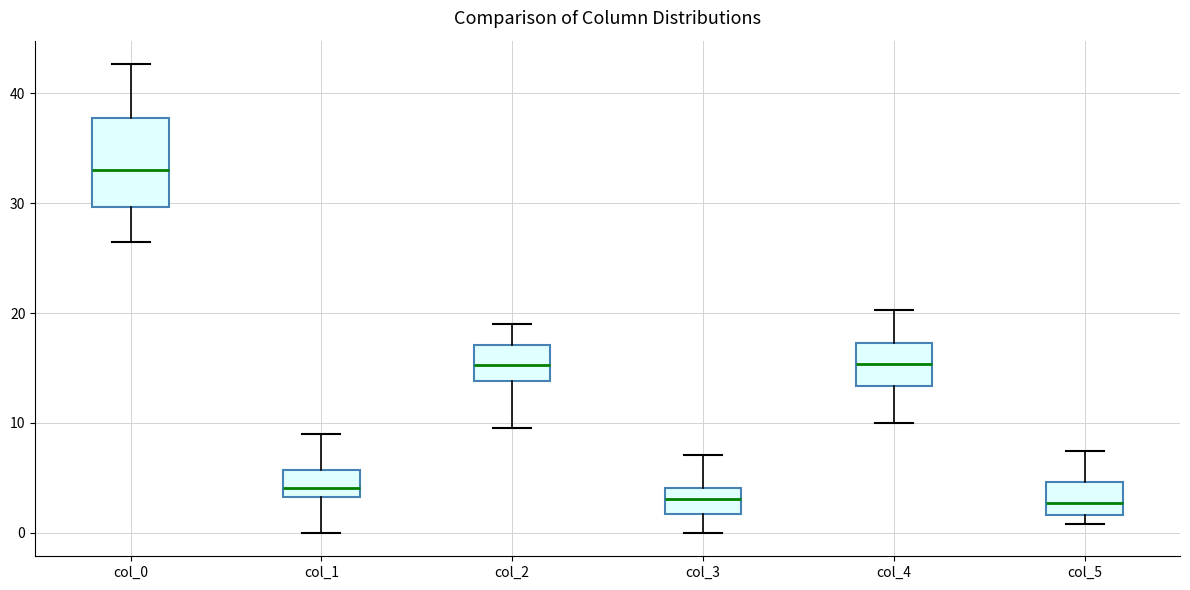

Where is the lower edge of the box for col_5 on the y-axis? The values are not printed on the chart, so give them approximately, as read against the axis.

2